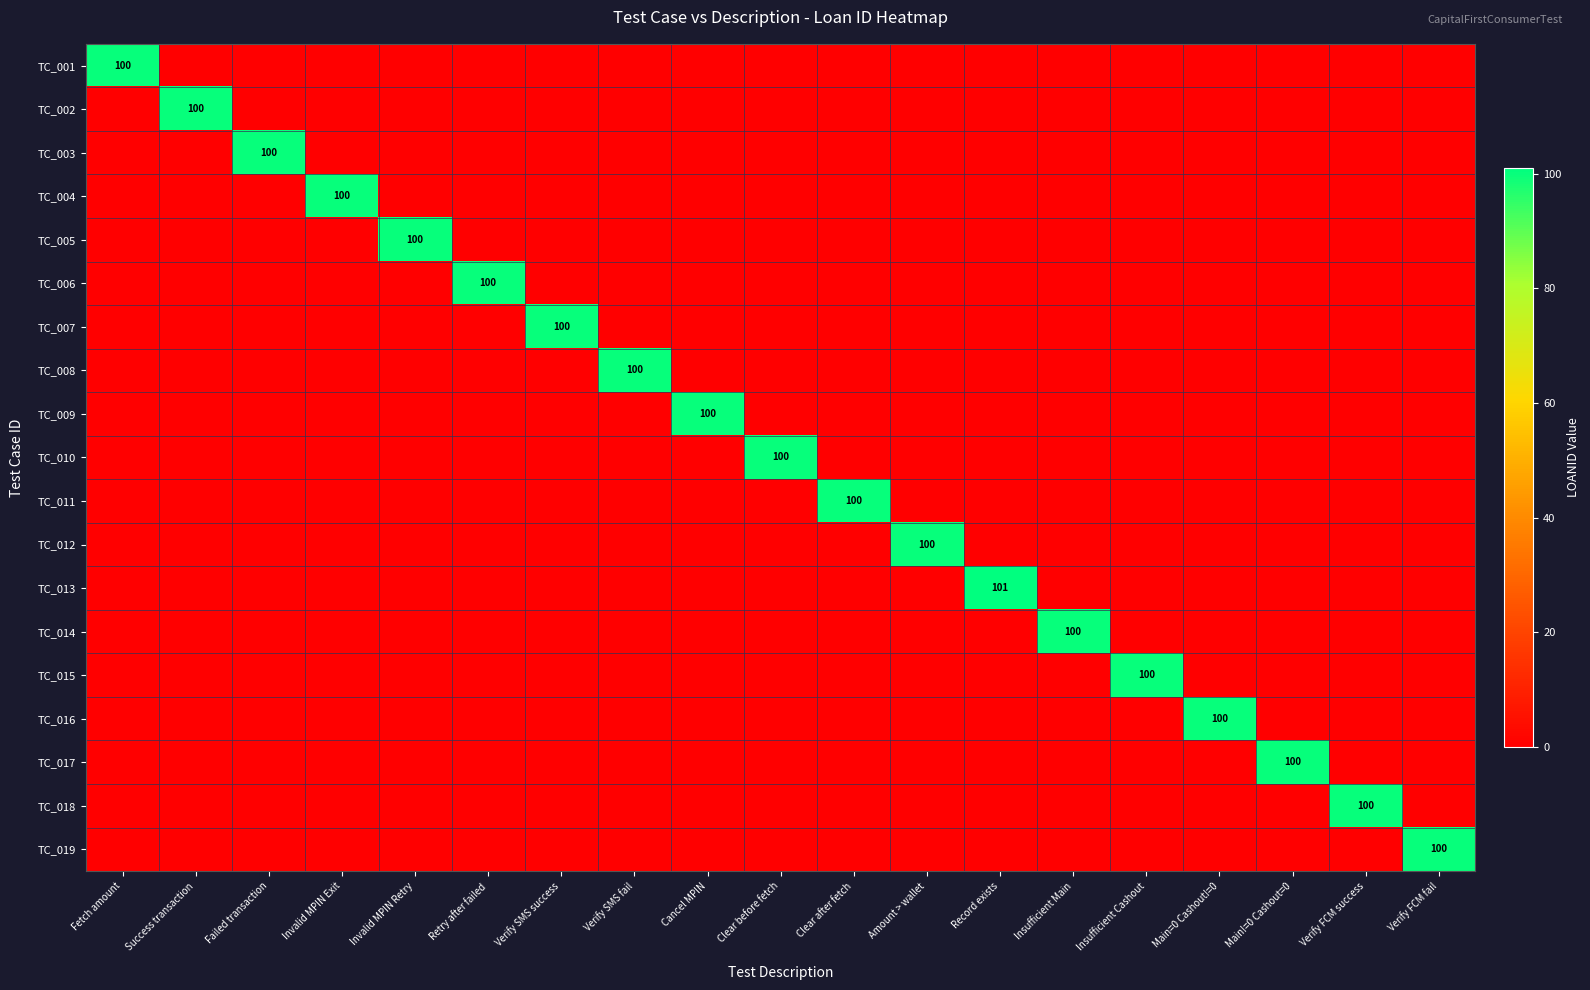

At how many categories does at least one series exceed 67?

19